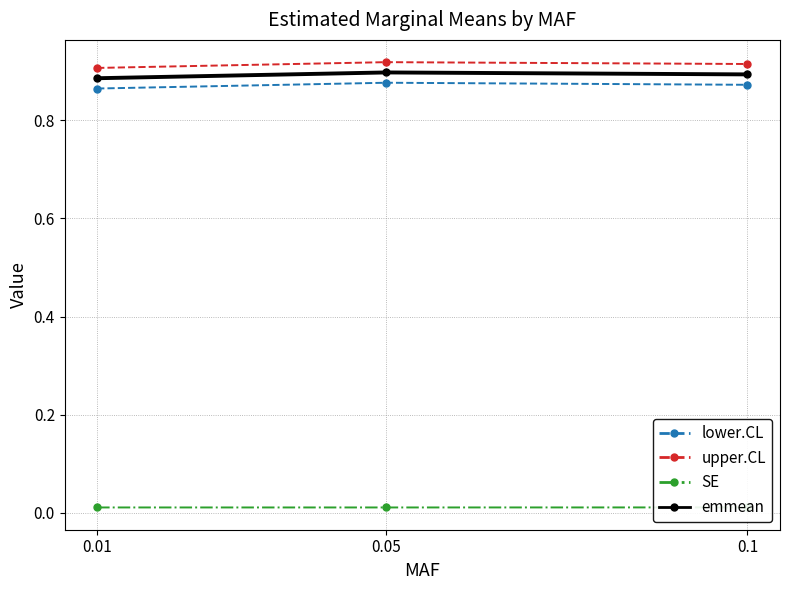

What is the label of the 3rd point from the right?

0.01